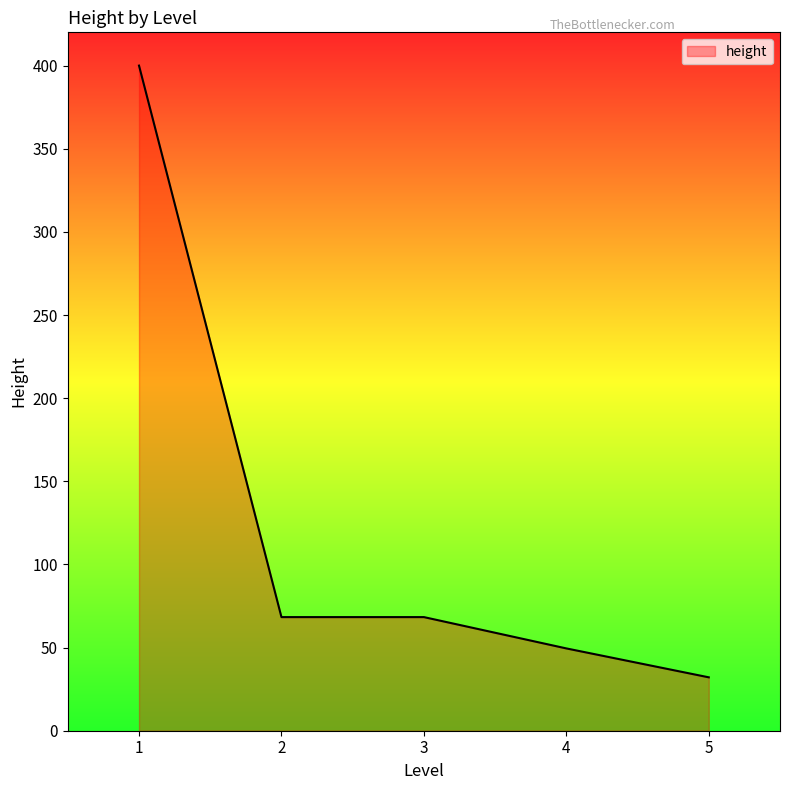

Which category has the lowest value across all series?

5